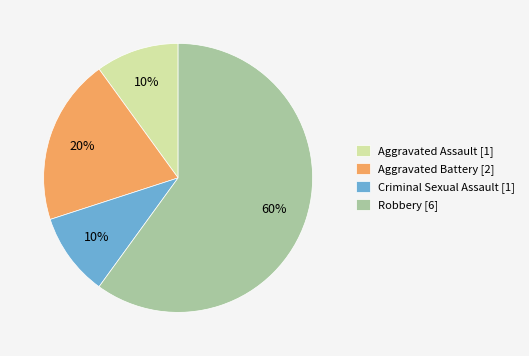

To the nearest percent, what portion does Robbery represent?

60%